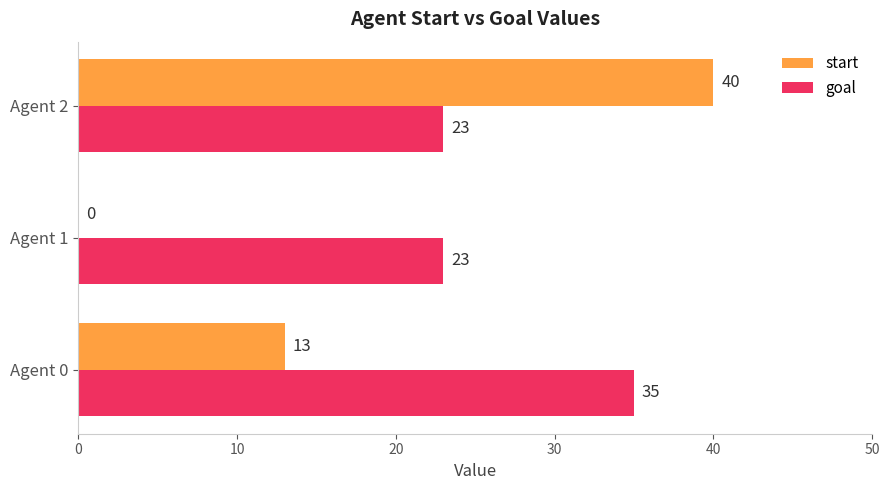

Between Agent 1 and Agent 2, which series saw the biggest shift?

start